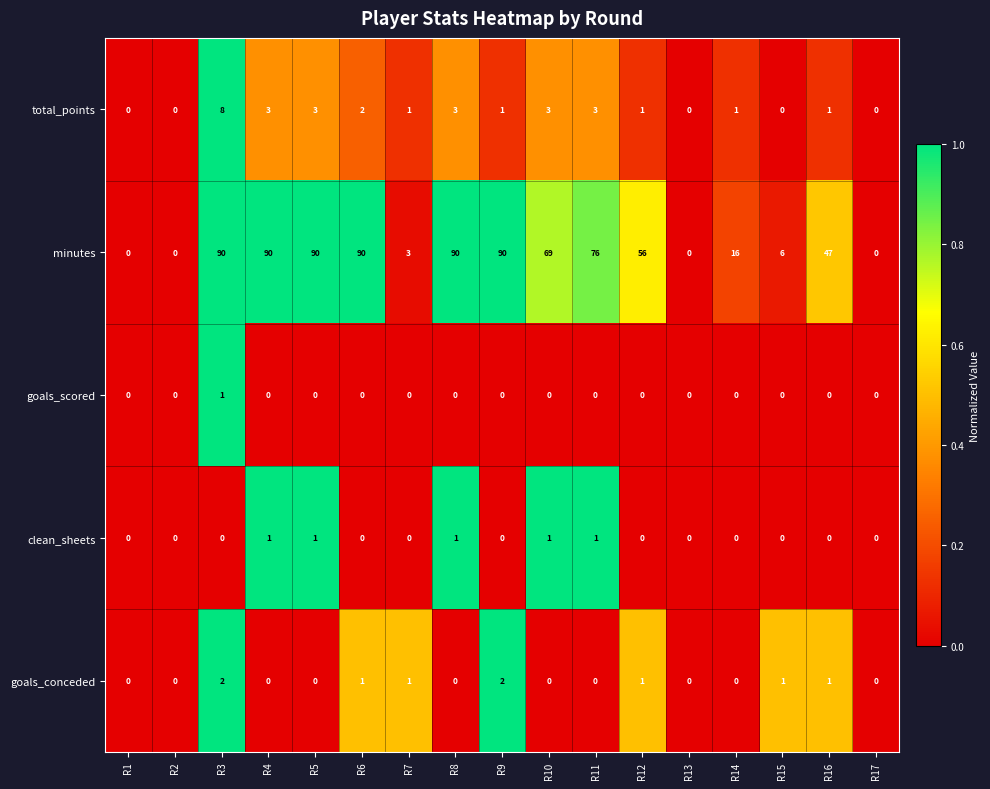

What is the difference between the highest and lowest values at R7?

3